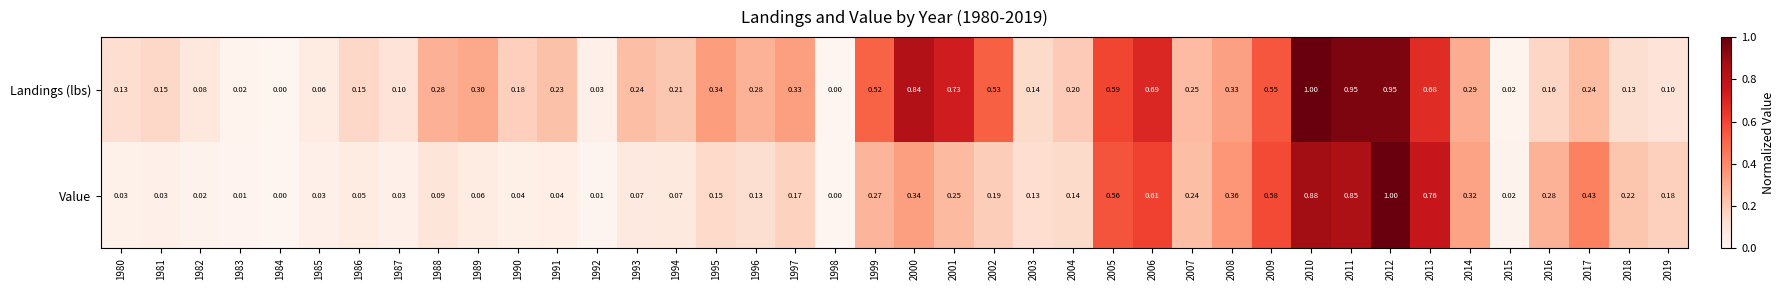

How many values in the Landings (lbs) series exceed 0?

38